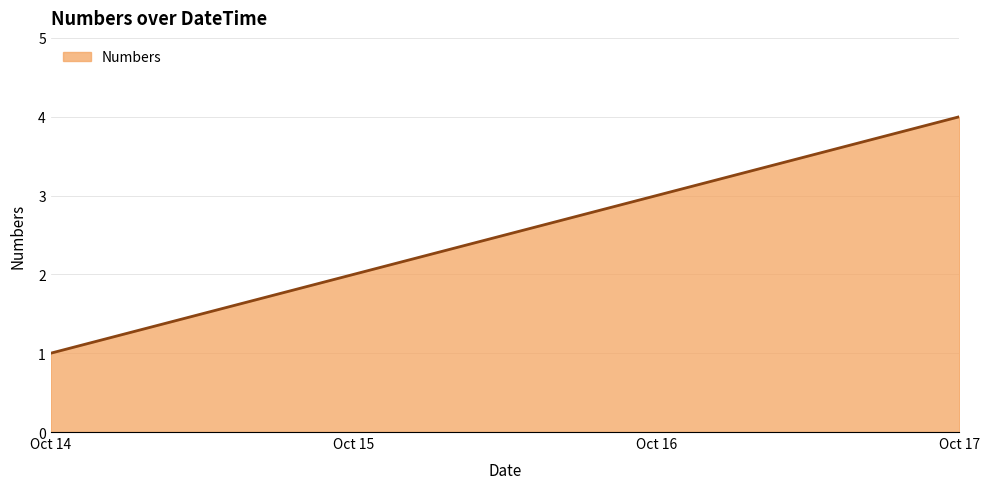

Count the number of categories in the chart.

4